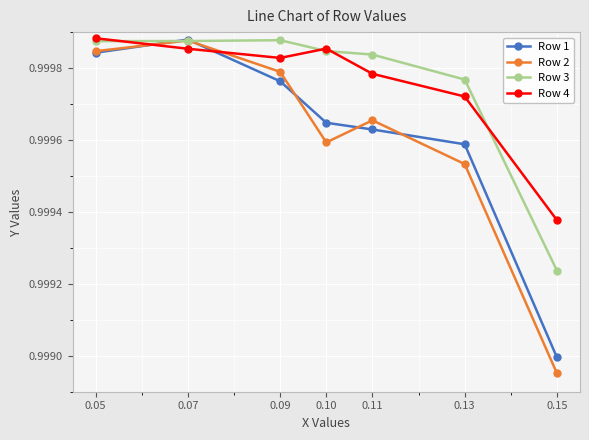

Where is Row 3 nearest to the value 0?

0.15